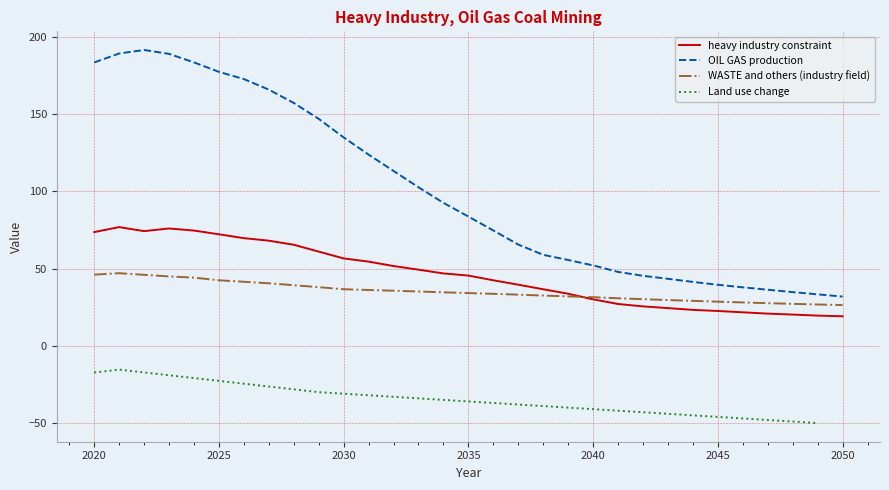

True or false: WASTE and others (industry field) has a value of 64.2 at 2029.

False